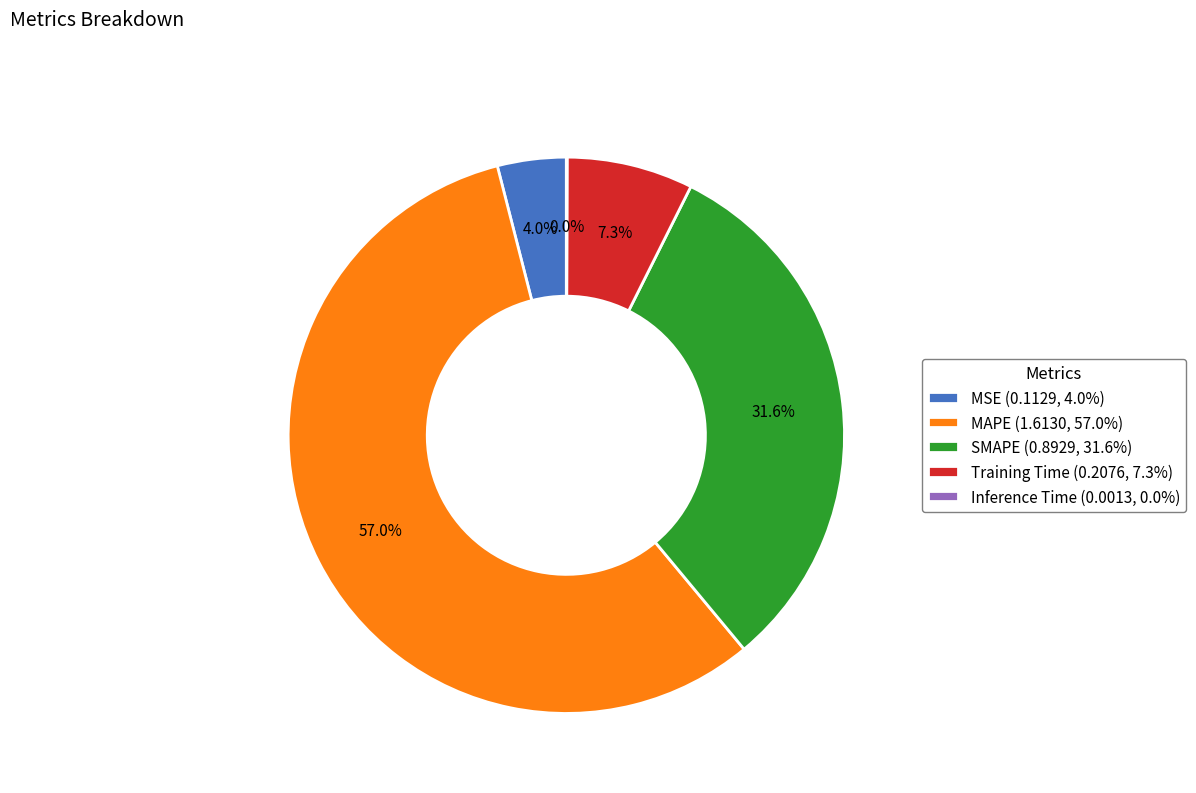

What portion of the pie excludes Training Time (0.2076, 7.3%)?

92.7%